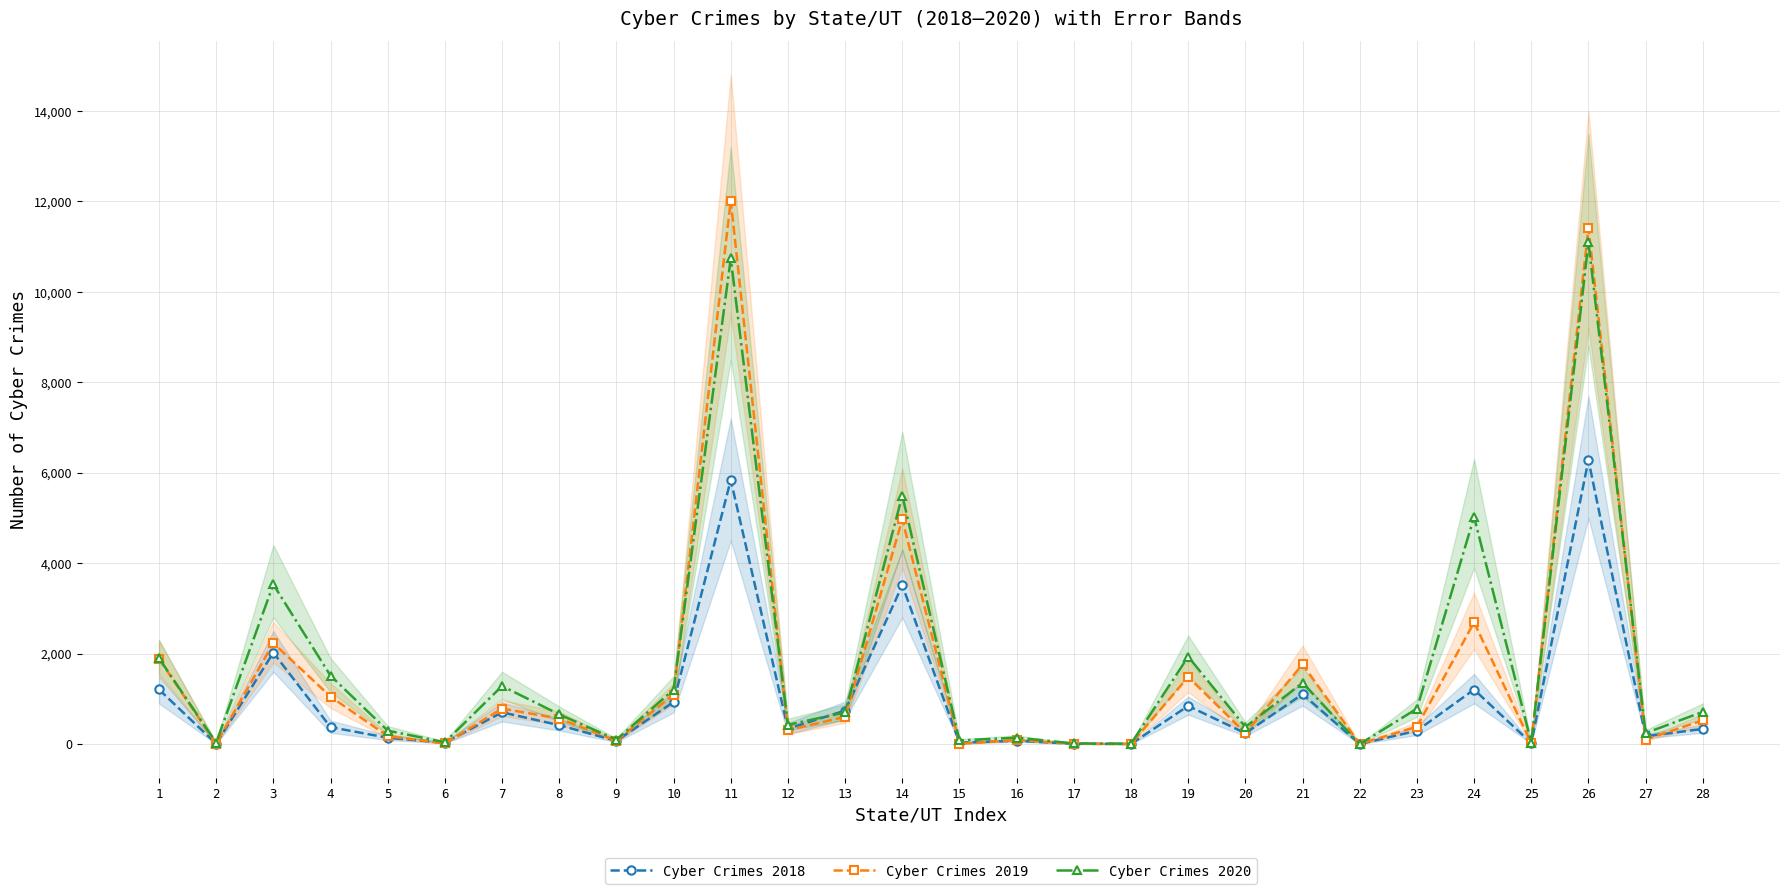

The Cyber Crimes 2020 series shows 607 at 7. True or false?

False